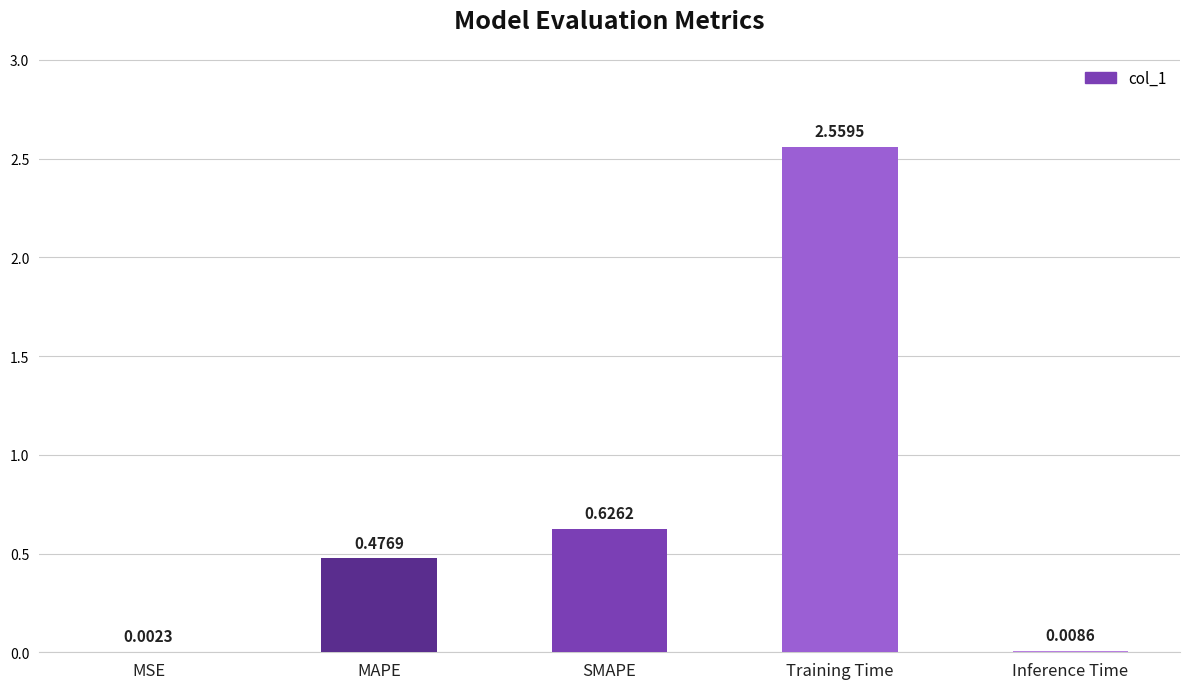

Count the number of categories in the chart.

5